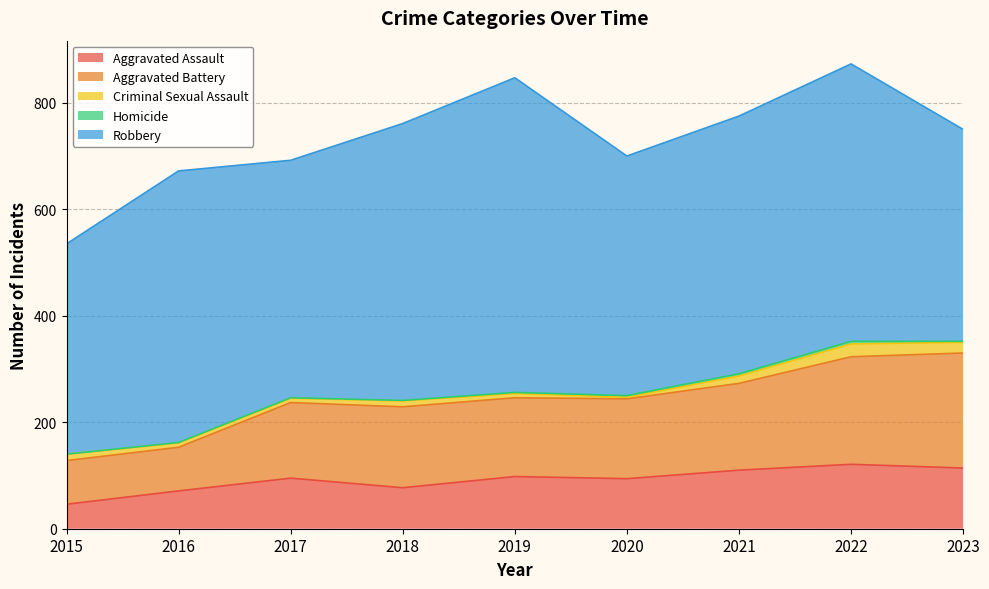

What is the highest value of the Aggravated Battery series?

216